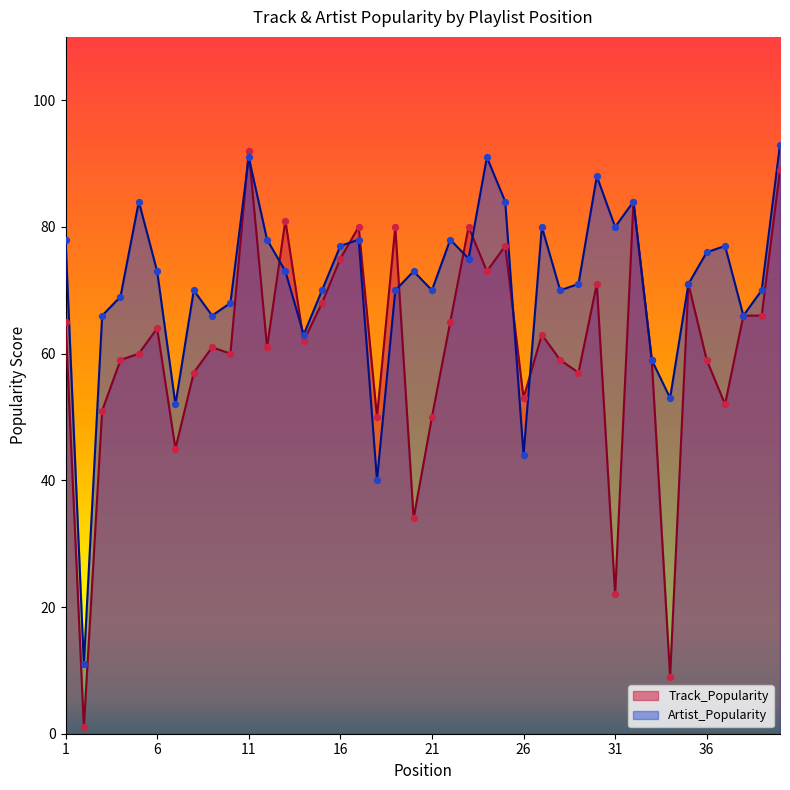

At which category is the sum across all series the highest?

11